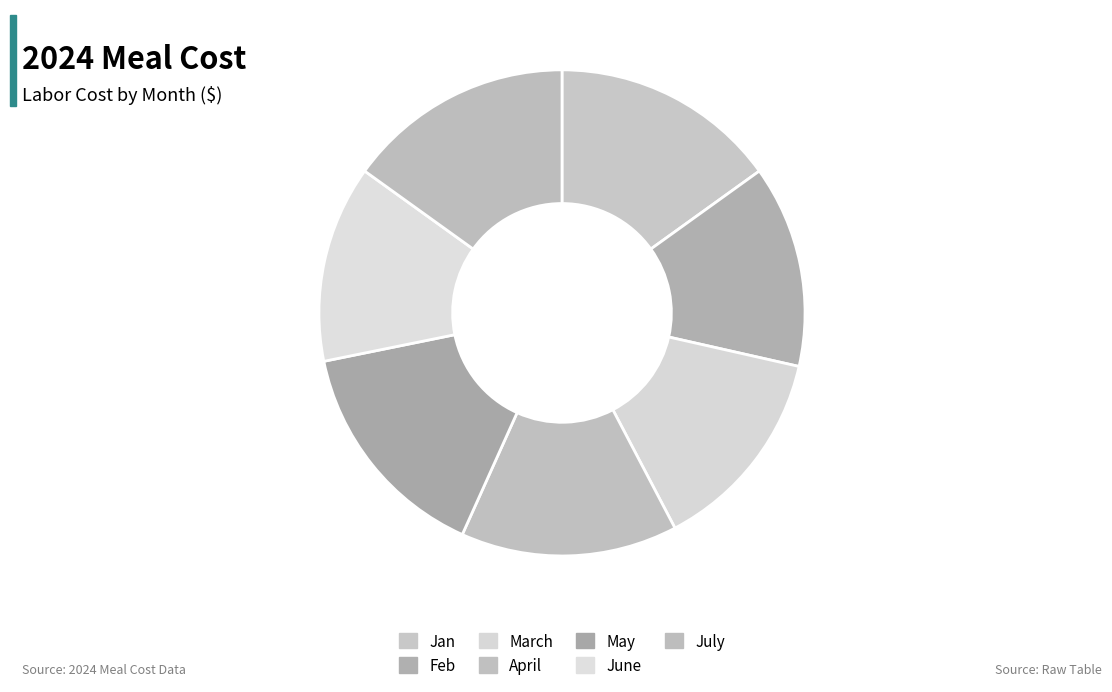

Rank the categories by value from highest to lowest.

Jan, May, July, April, March, Feb, June